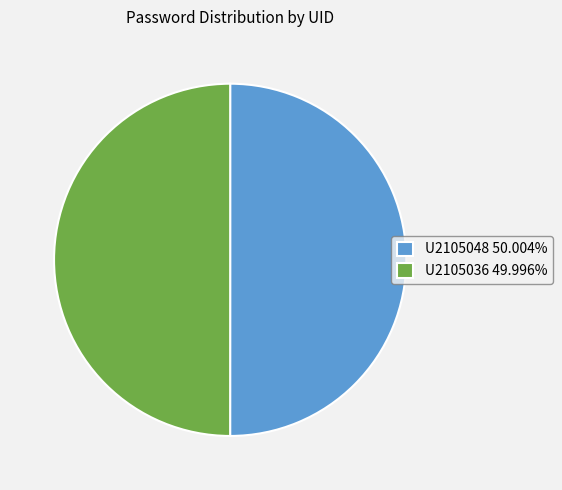

What is the ratio of the value at U2105048 50.004% to the value at U2105036 49.996%?

1.0